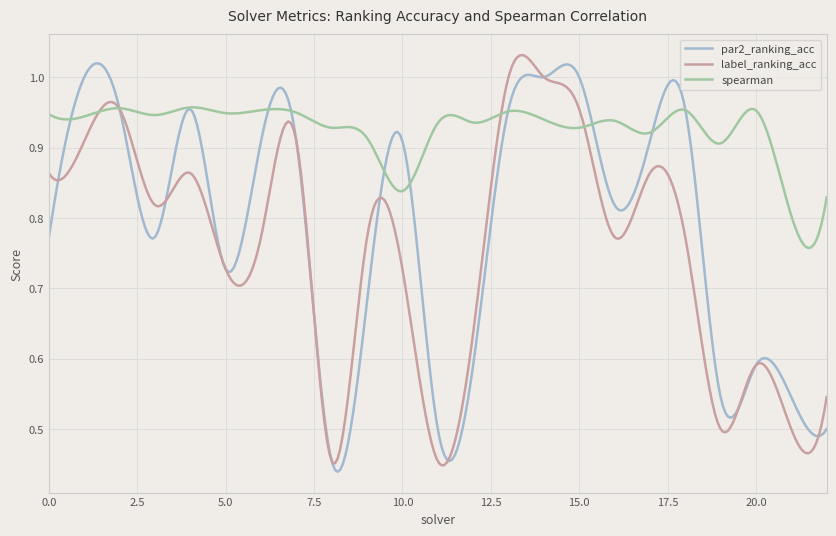

How many lines are shown in the chart?

3